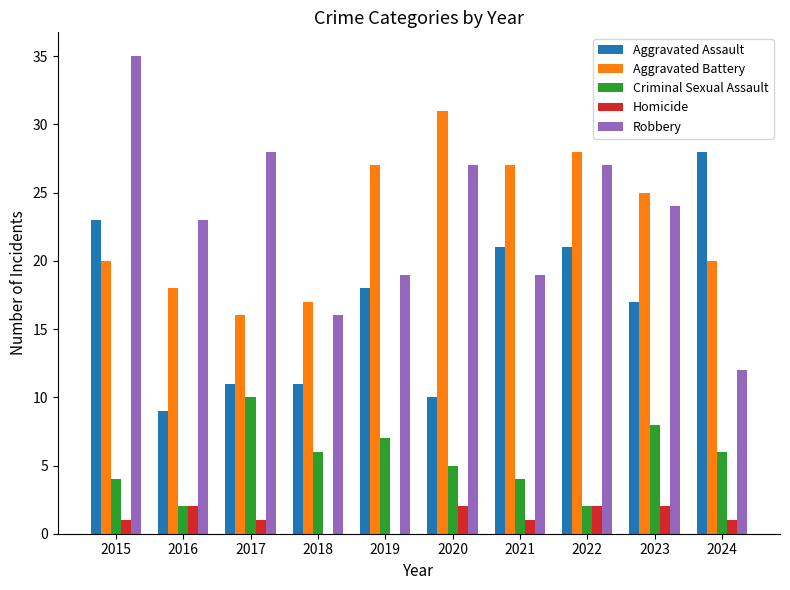

What is the total value across all series at 2017?

66